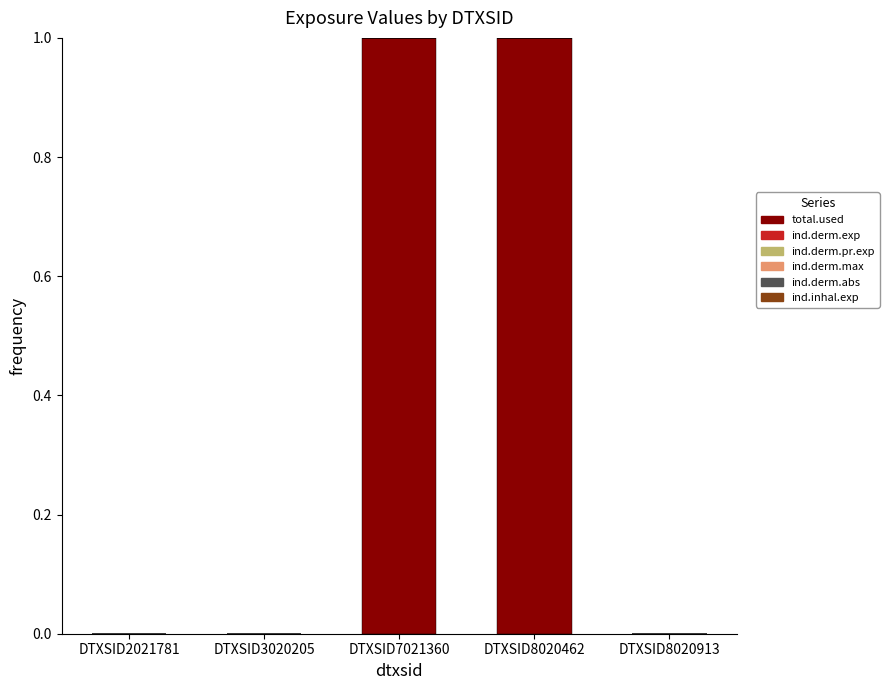

What is the sum of the total.used values at DTXSID8020462 and DTXSID7021360?

2.0